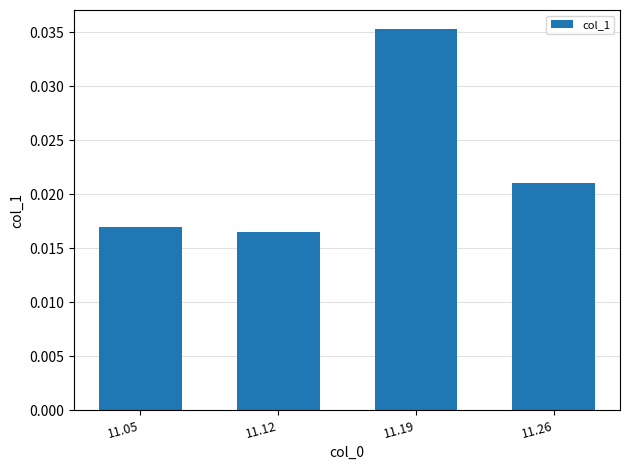

Which has a higher value, 11.26 or 11.12?

11.26